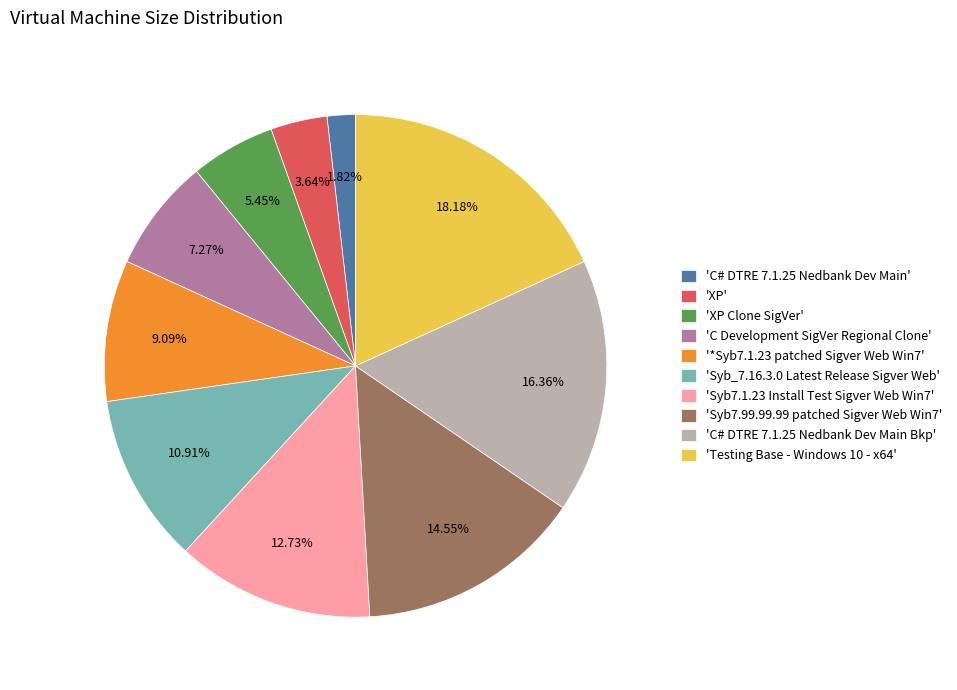

Which has a higher value, 'Testing Base - Windows 10 - x64' or 'C# DTRE 7.1.25 Nedbank Dev Main'?

'Testing Base - Windows 10 - x64'